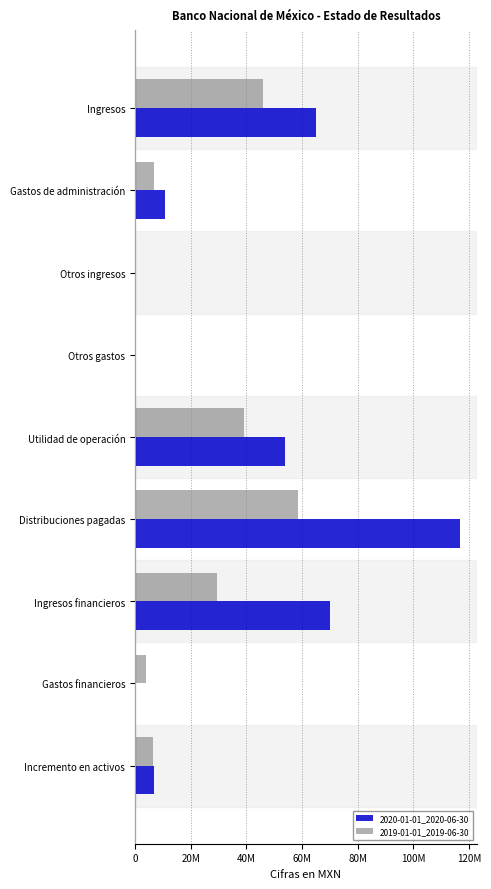

How many values in the 2019-01-01_2019-06-30 series exceed 6917000?

4